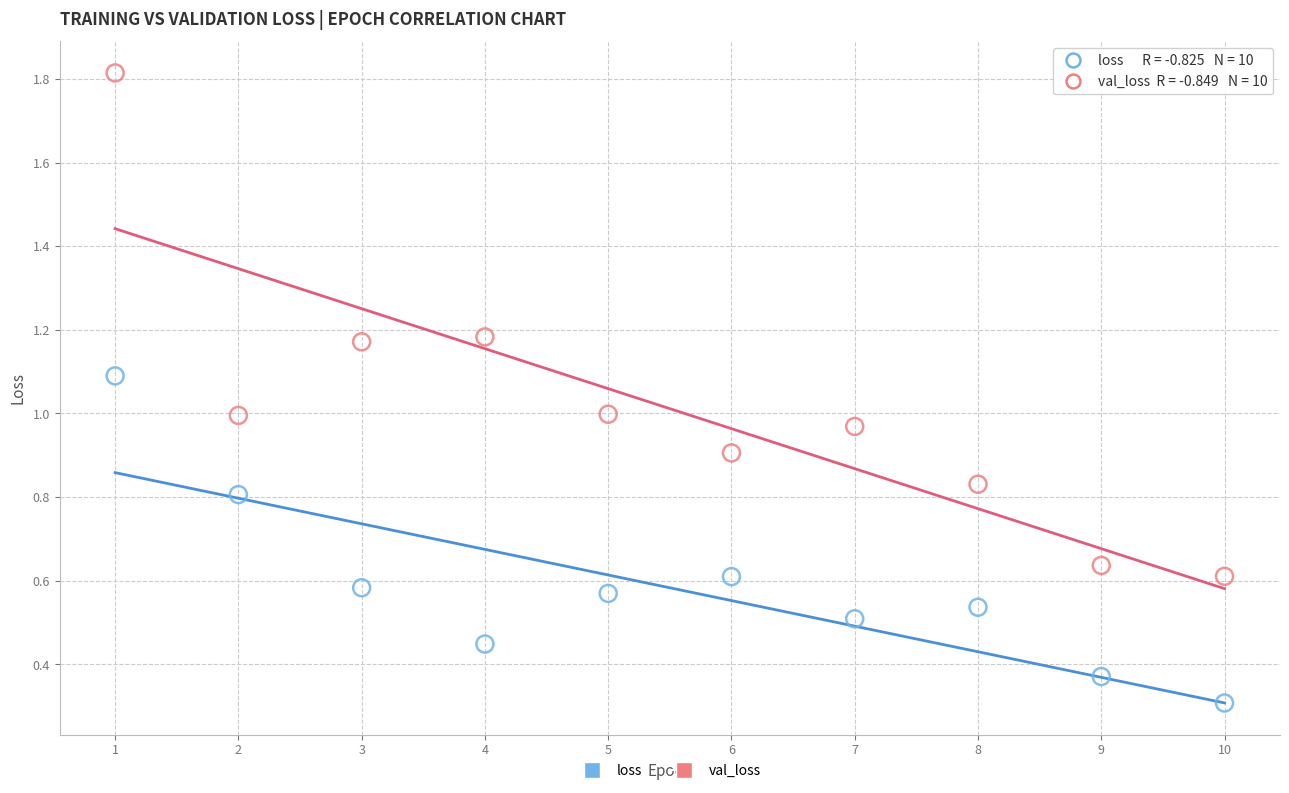

Across all data points, what is the range of Y values (max minus min)?

1.5